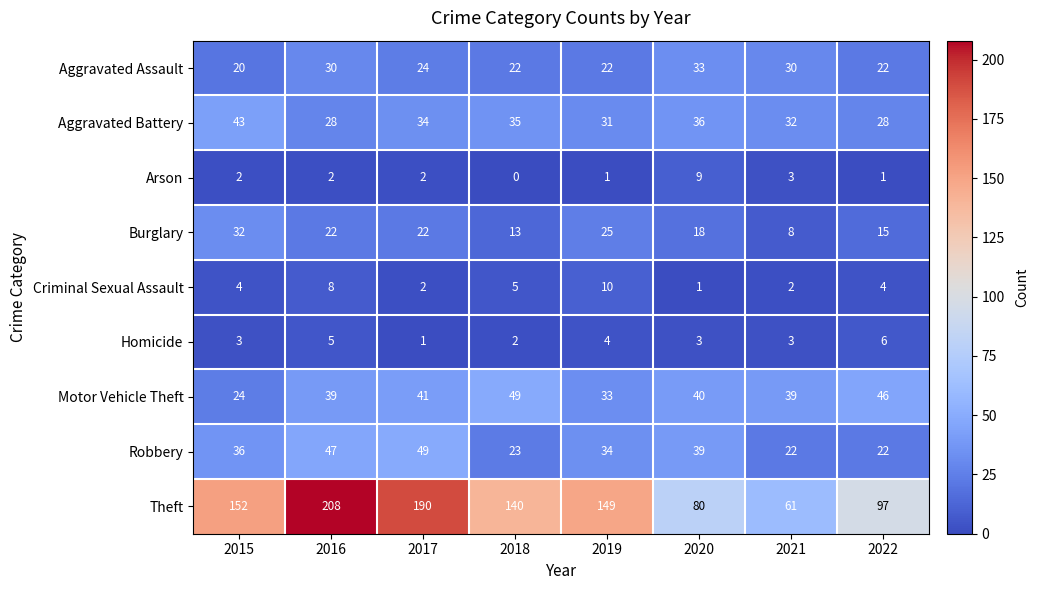

What is the sum of all Burglary values?

155